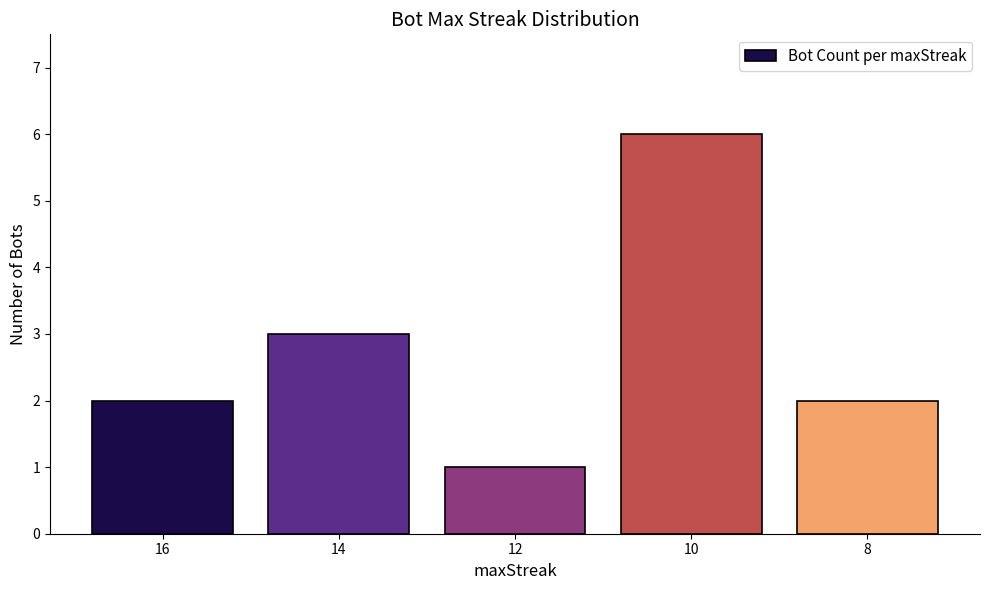

What is the greatest value displayed?

6